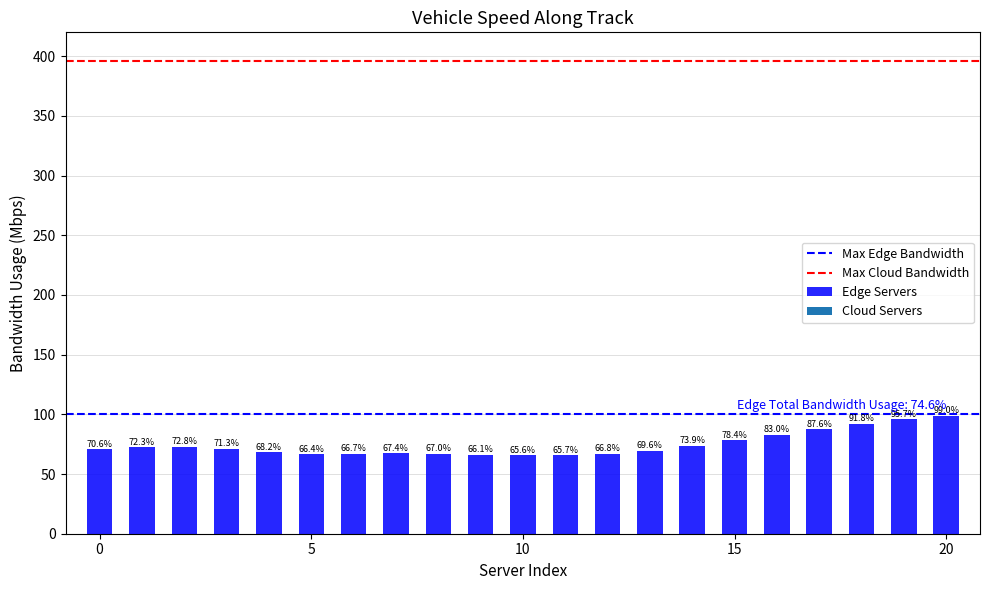

How many bars are there in total?

21